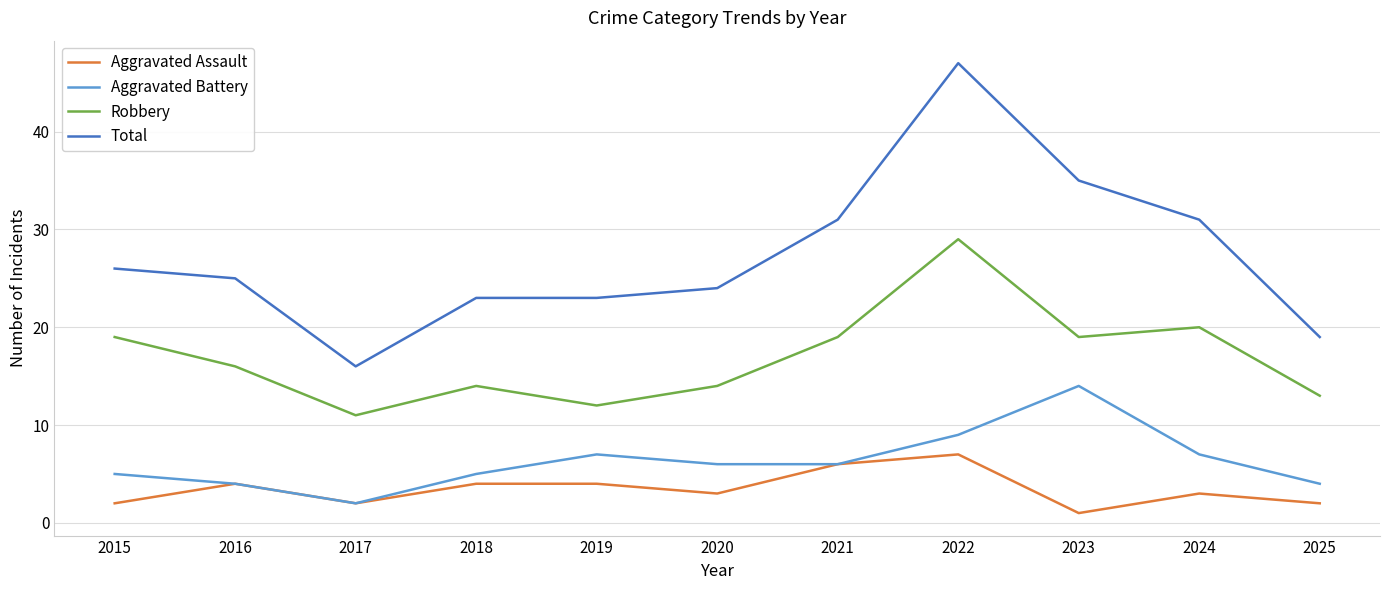

Reading left to right, extract all data points from this chart.

Aggravated Assault: 2	4	2	4	4	3	6	7	1	3	2
Aggravated Battery: 5	4	2	5	7	6	6	9	14	7	4
Robbery: 19	16	11	14	12	14	19	29	19	20	13
Total: 26	25	16	23	23	24	31	47	35	31	19